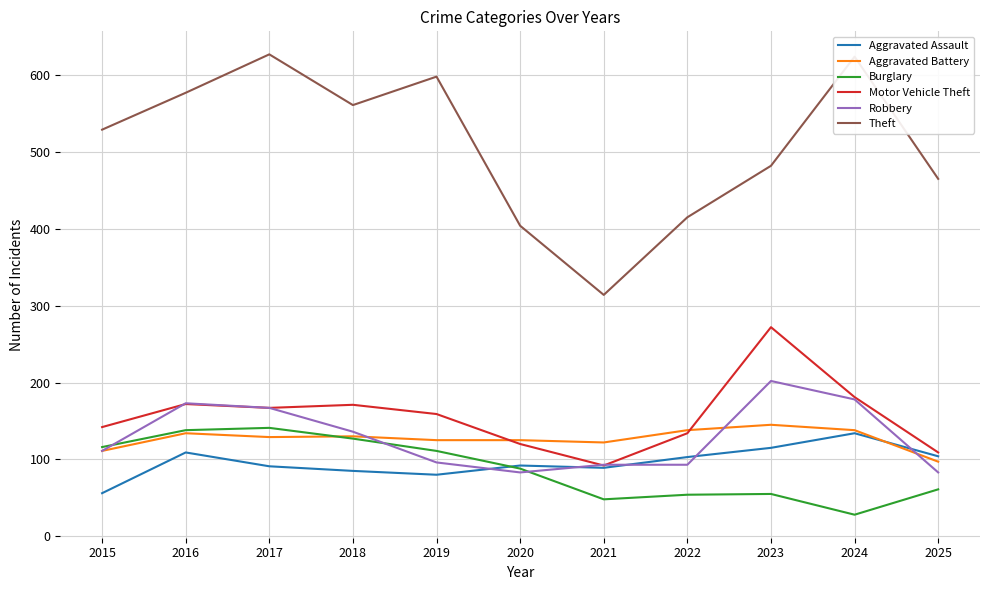

What is the total value across all series at 2024?

1283